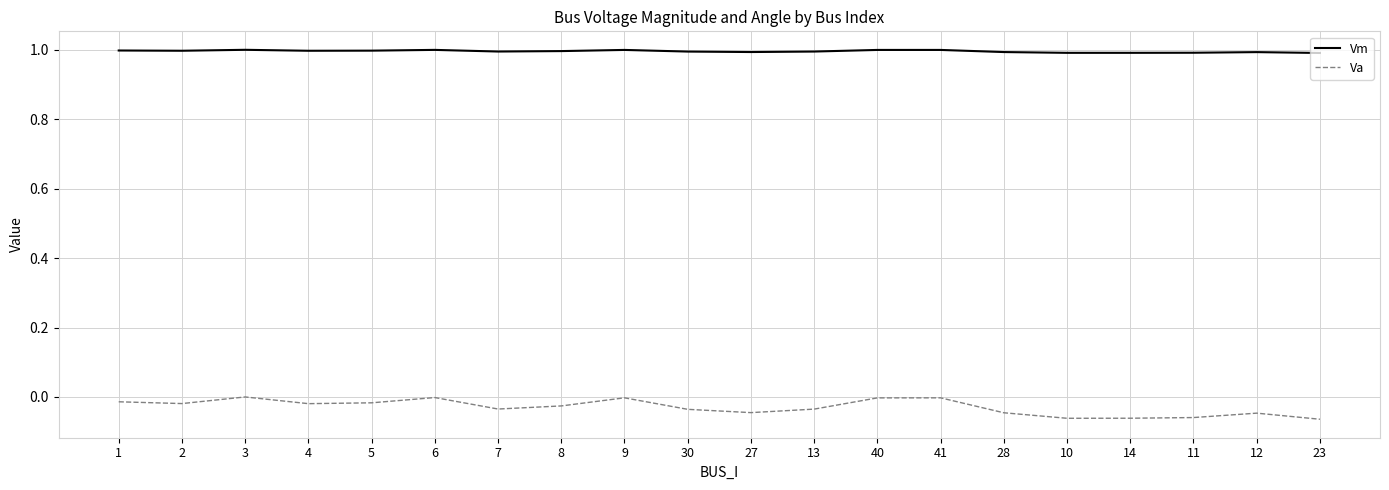

Which series has the widest spread of values?

Va